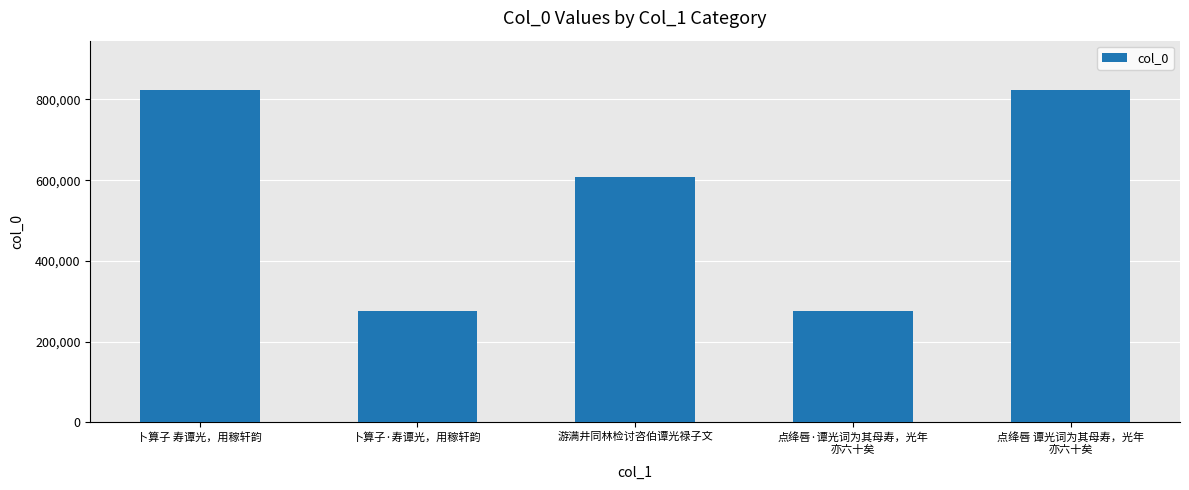

What is the label of the 4th bar from the right?

卜算子·寿谭光，用稼轩韵